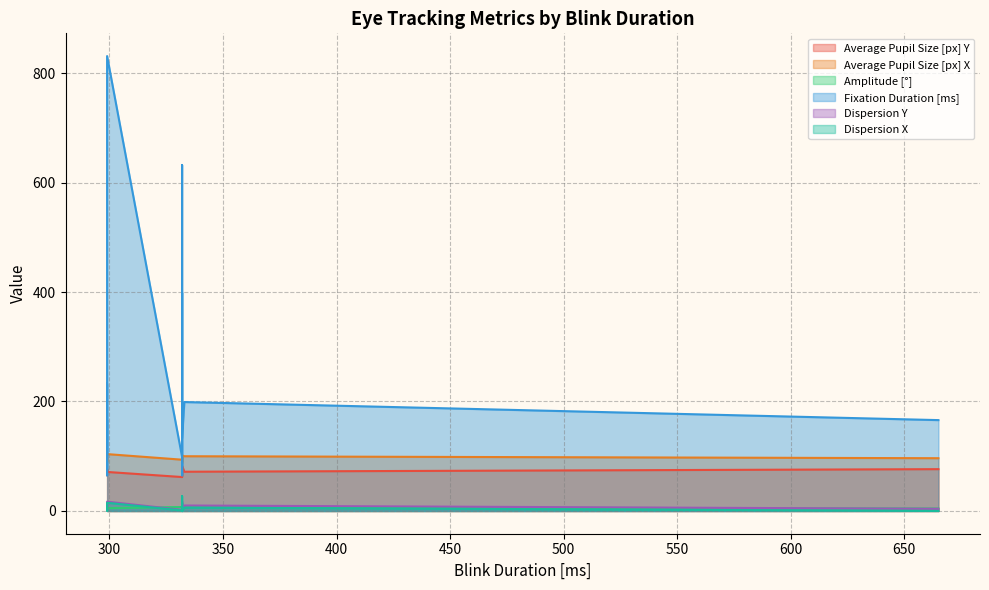

Rank the categories by Dispersion Y value from highest to lowest.

332, 299, 332, 299, 333, 332, 665, 332, 299, 299, 299, 332, 299, 332, 332